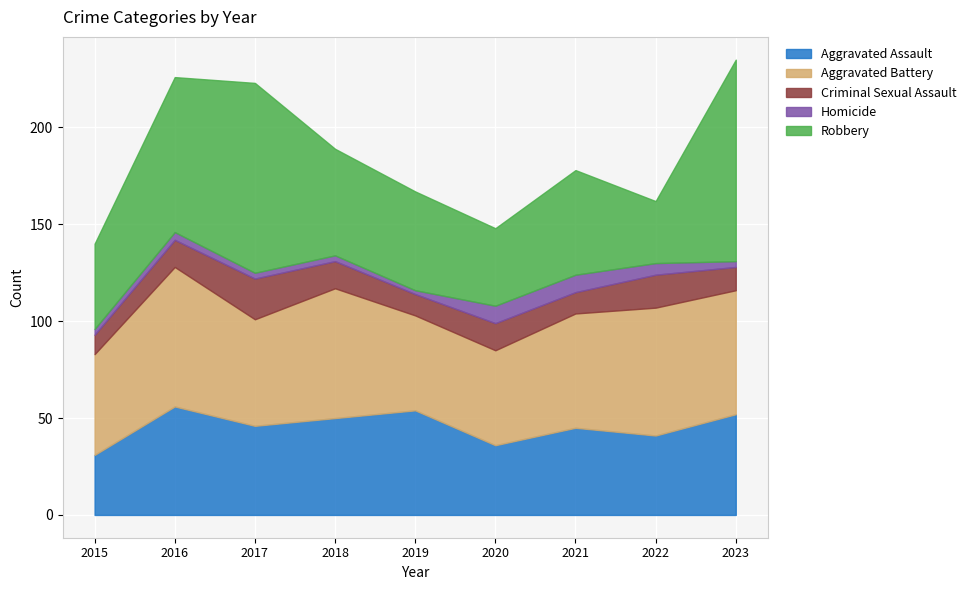

What is the approximate value of Criminal Sexual Assault at 2016?

14